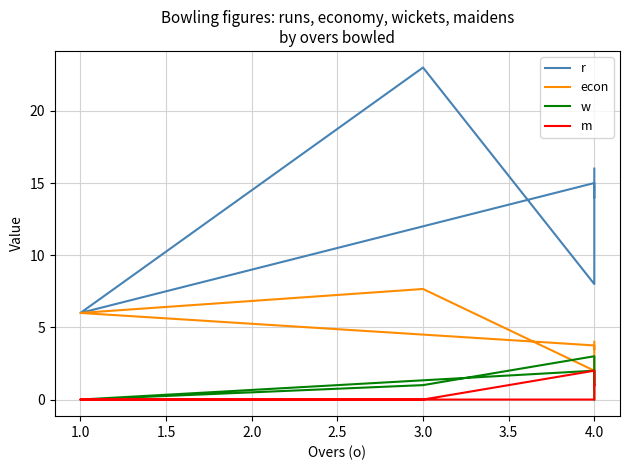

Between 3.0 and 1.0, which series saw the biggest shift?

r